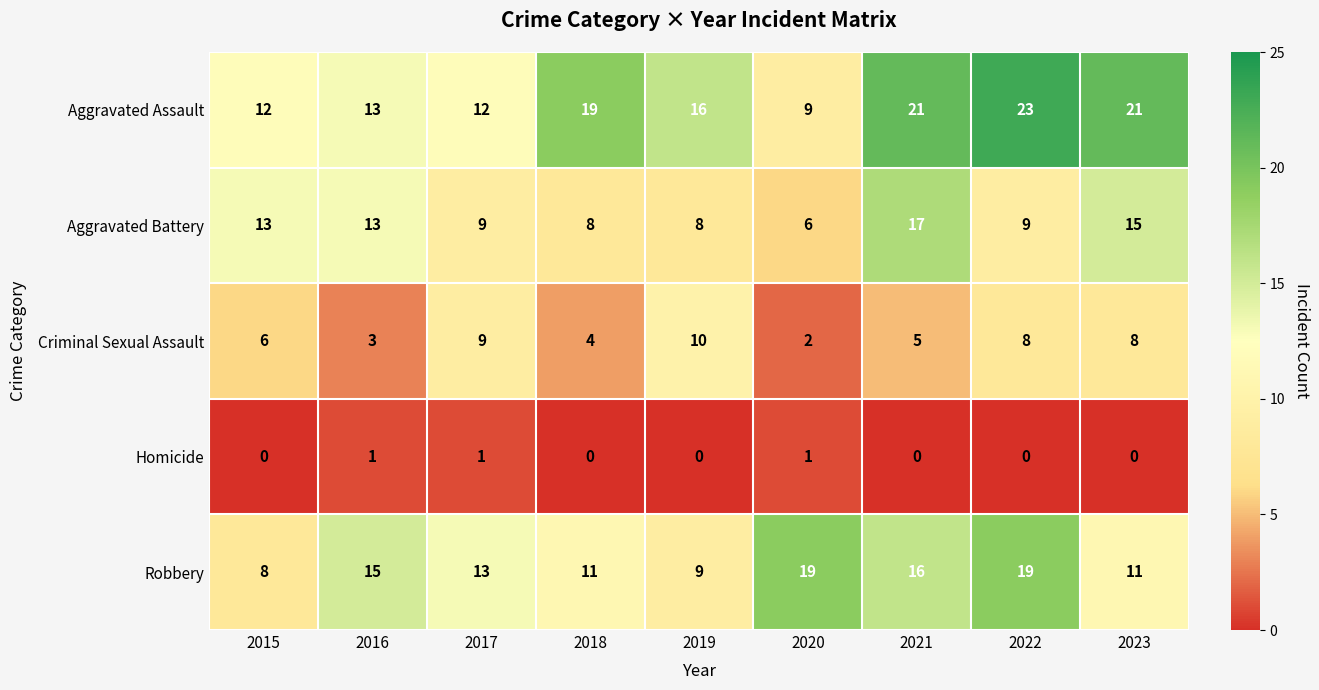

What is the spread (max minus min) of values at 2019?

16